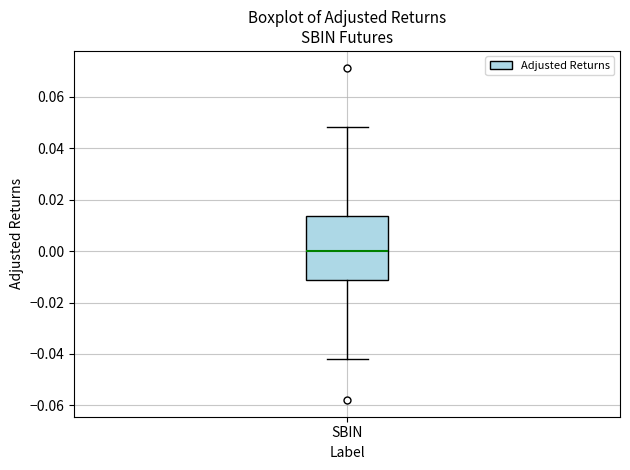

Transcribe this box plot: give where the median line is, the range the box spans, and where the two whiskers end, as read against the y-axis. The values are not printed on the chart, so give them approximately, as read against the axis.

median 0.000, box -0.012 to 0.014, whiskers -0.042 to 0.048